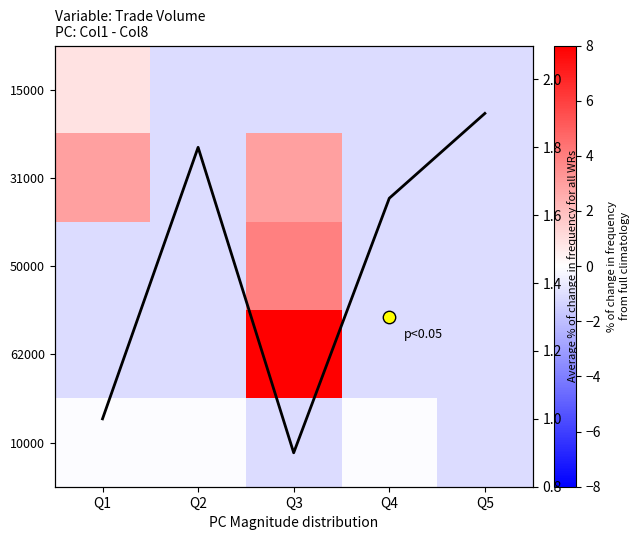

What is the average value of the 10000 series?

-0.5